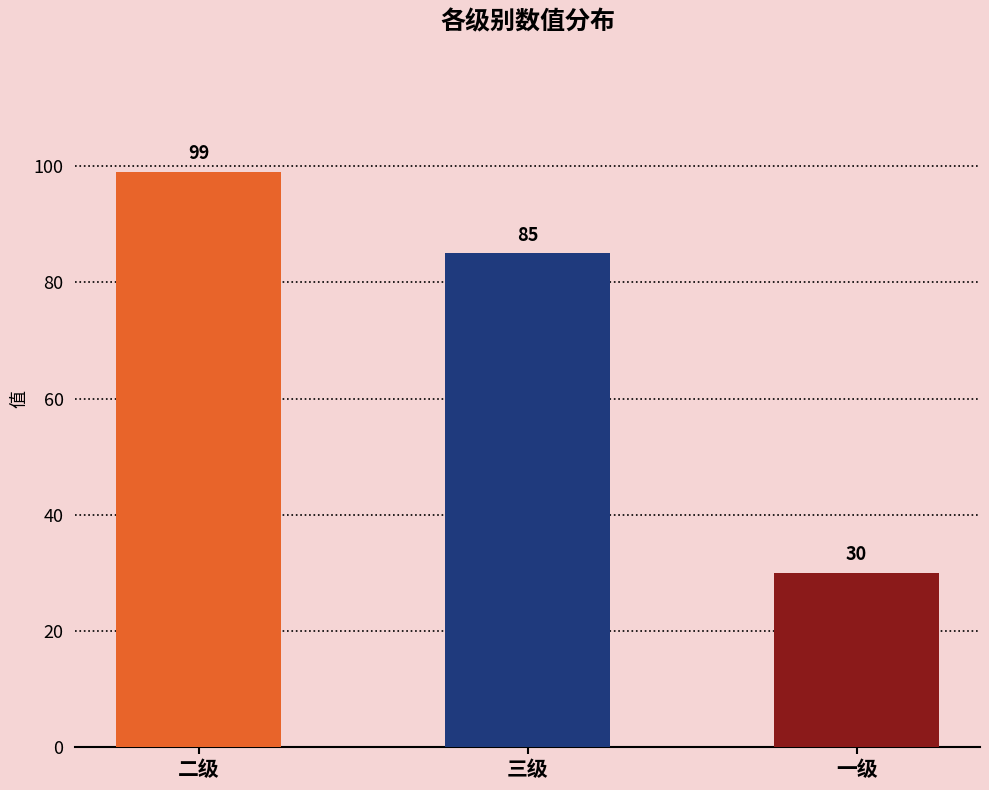

What is the greatest value displayed?

99